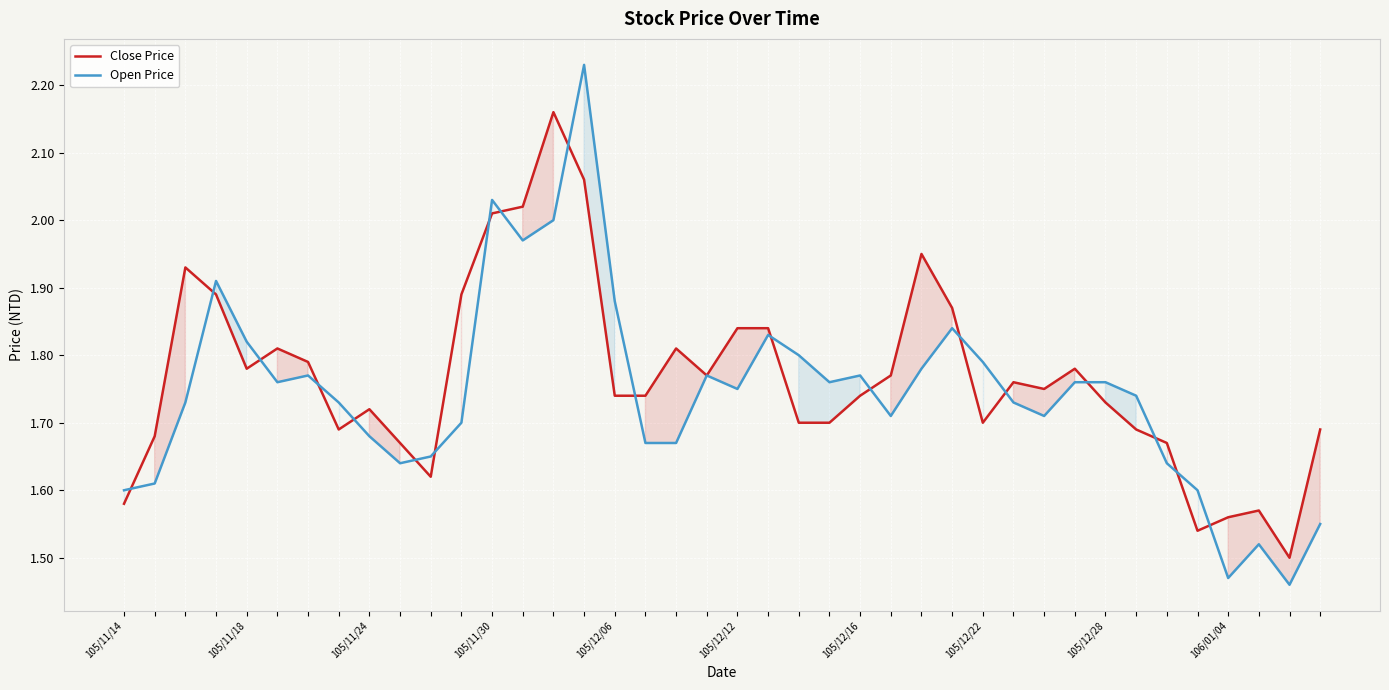

What value does the Open Price series have at 19?

1.8